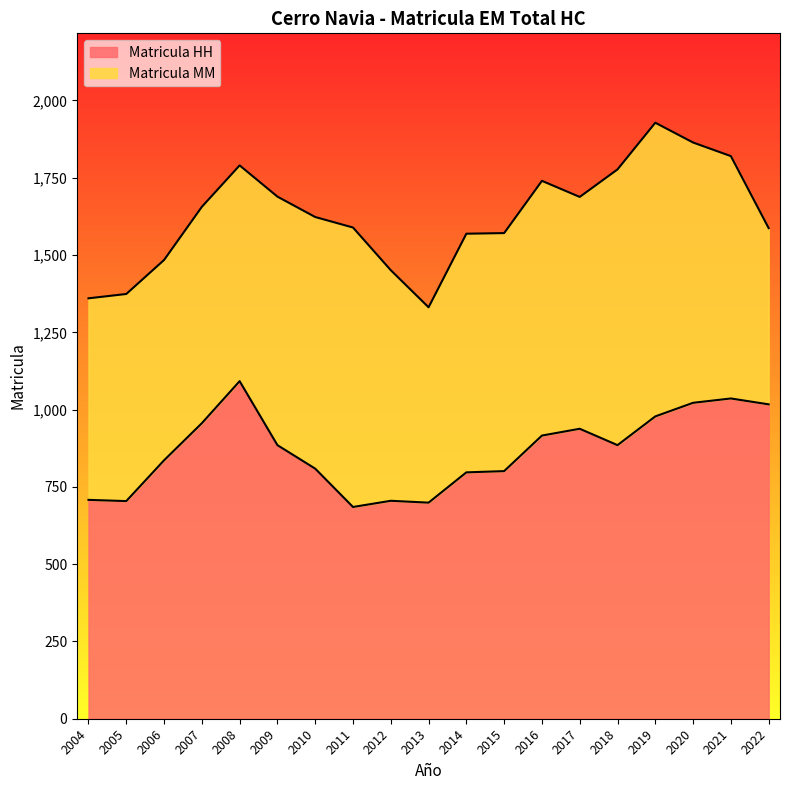

What is the sum of the values at 2005 and 2013?

1403